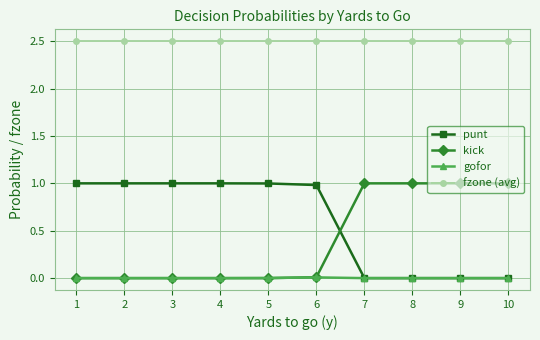

Count the number of data series in this chart.

4